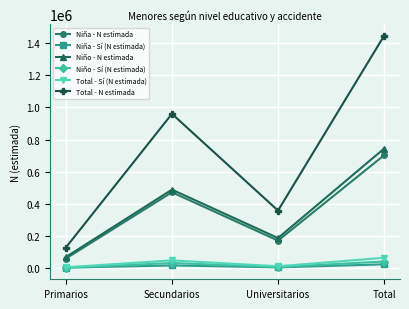

Which series has the largest total across all categories?

Total - N estimada